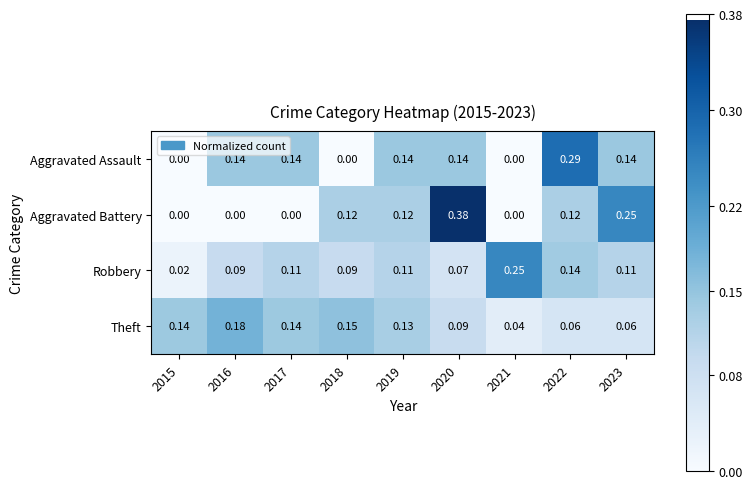

Which series changed the most between 2016 and 2021?

Robbery